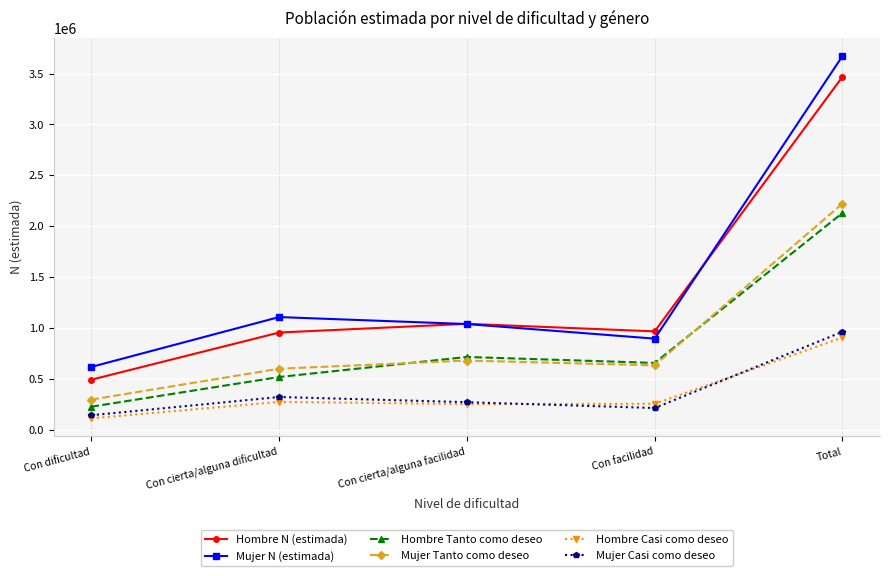

How many times do Hombre Tanto como deseo and Mujer Tanto como deseo cross each other?

2